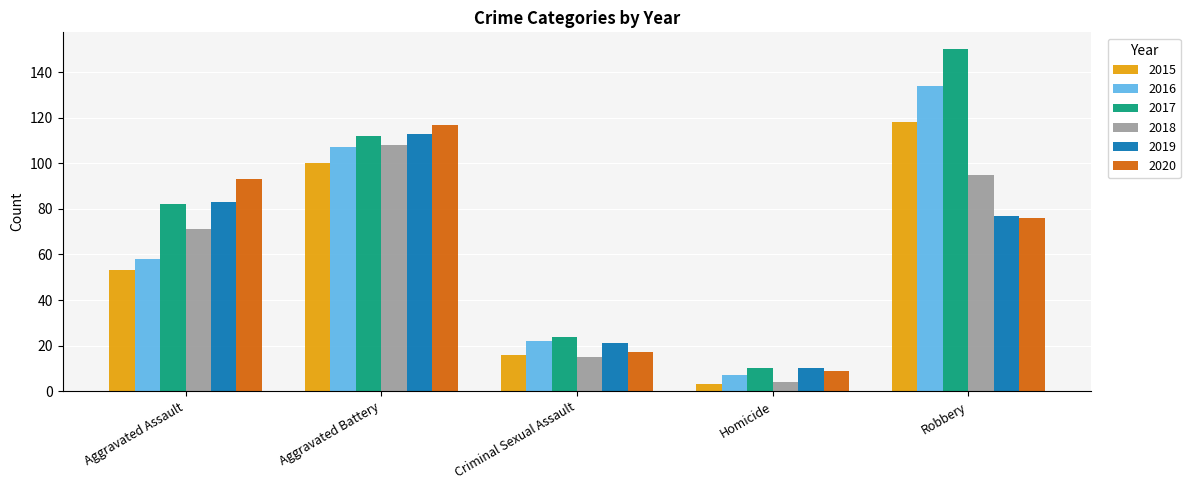

What is the label of the 2nd bar from the left?

Aggravated Battery